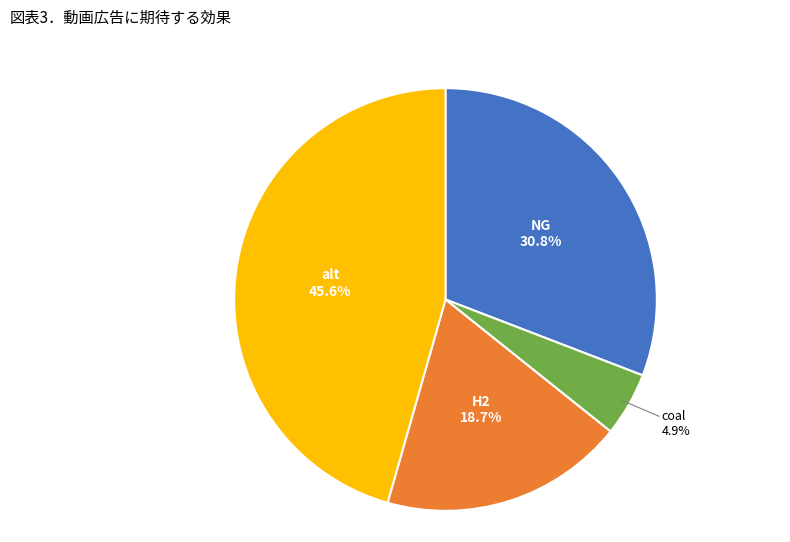

Is there a majority slice in this chart?

No